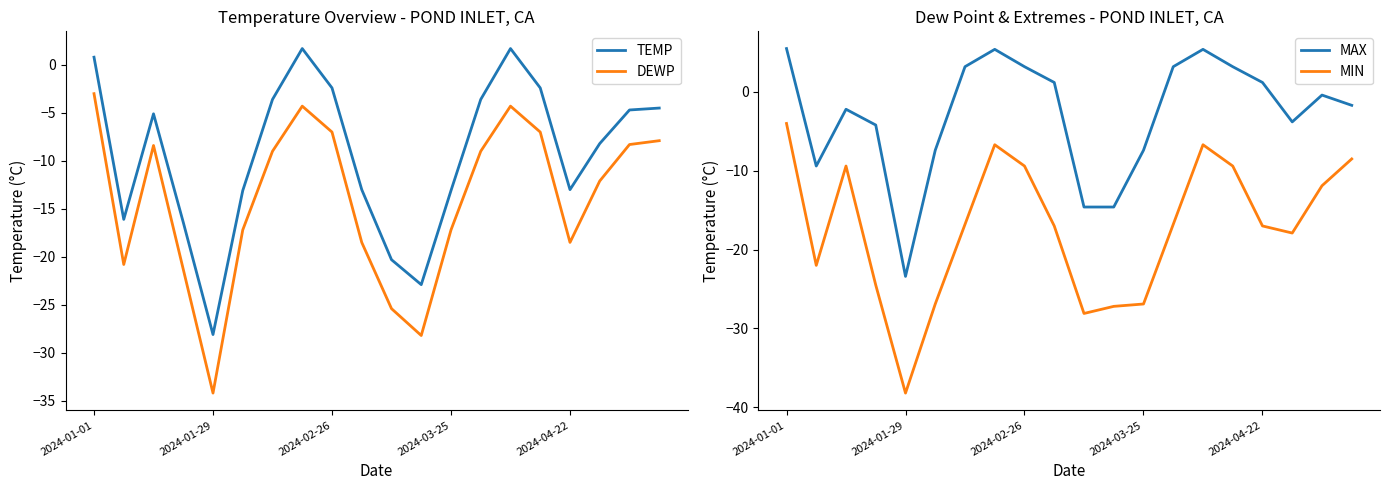

True or false: DEWP has more than 2 interior local peaks.

True